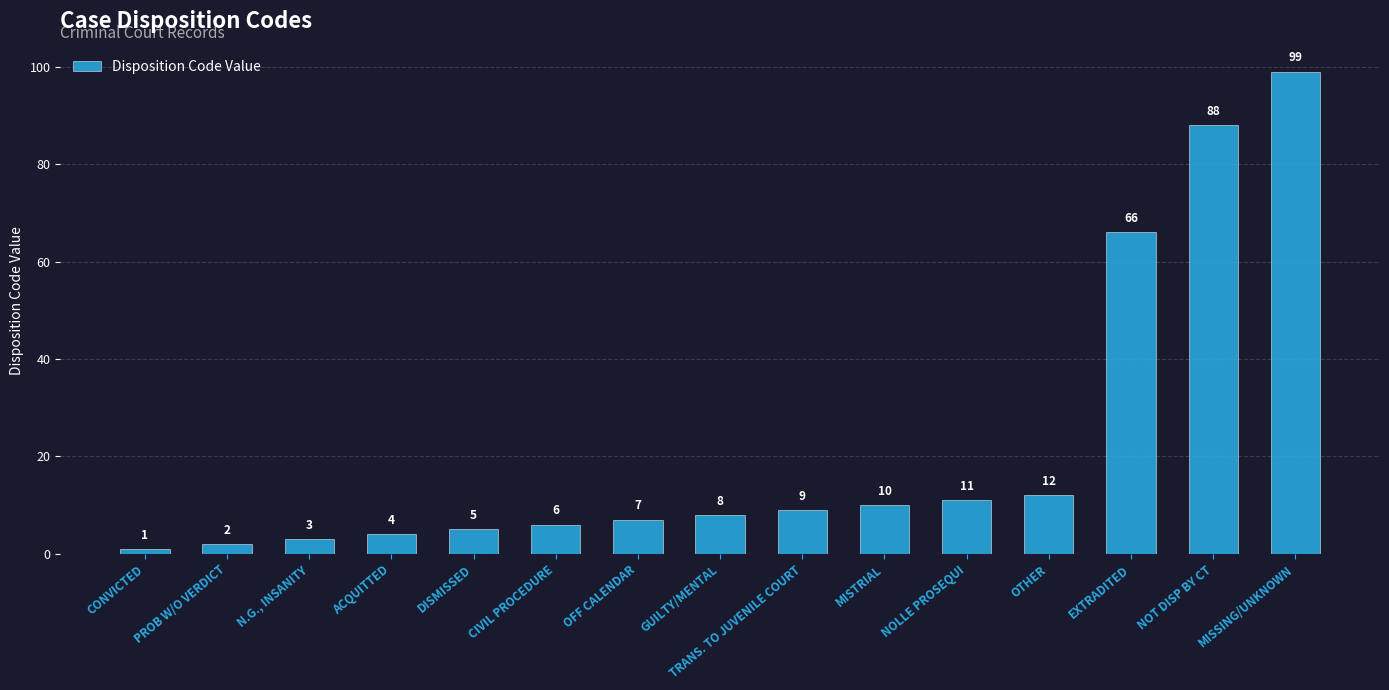

How many data points does each series have?

15